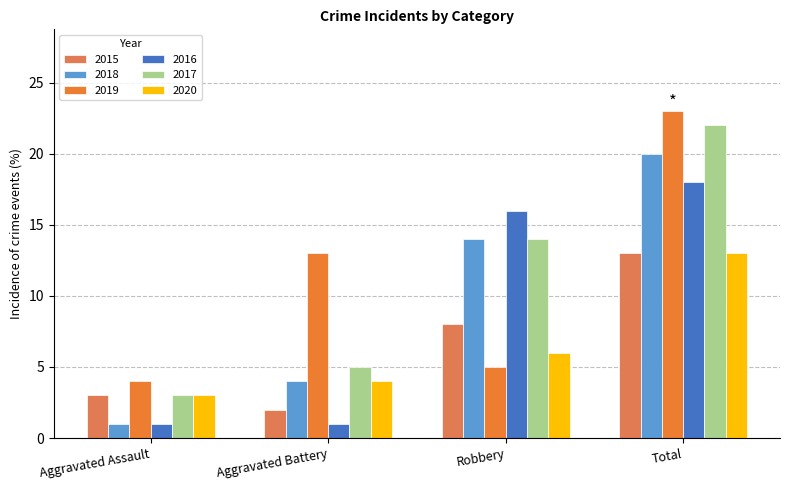

Reading left to right, transcribe all the data shown in this chart.

2015: 3	2	8	13
2018: 1	4	14	20
2019: 4	13	5	23
2016: 1	1	16	18
2017: 3	5	14	22
2020: 3	4	6	13